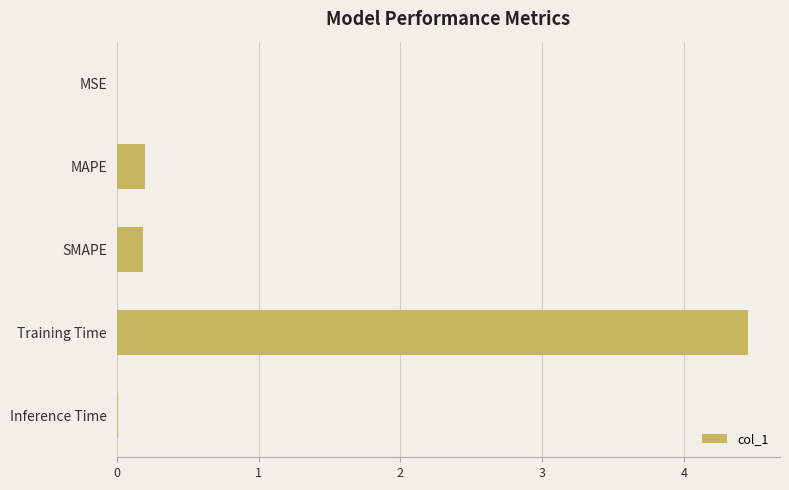

What is the average value?

1.0